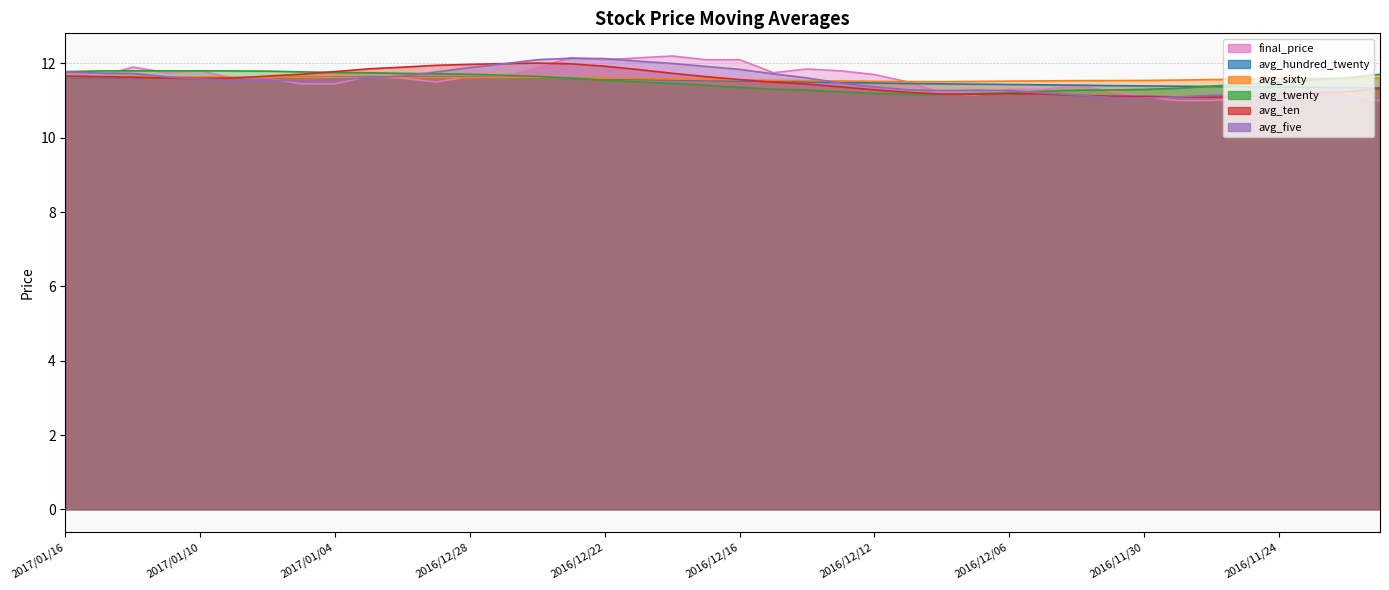

Is the value of avg_ten at 2016/11/29 greater than the value of avg_sixty at 2017/01/12?

No